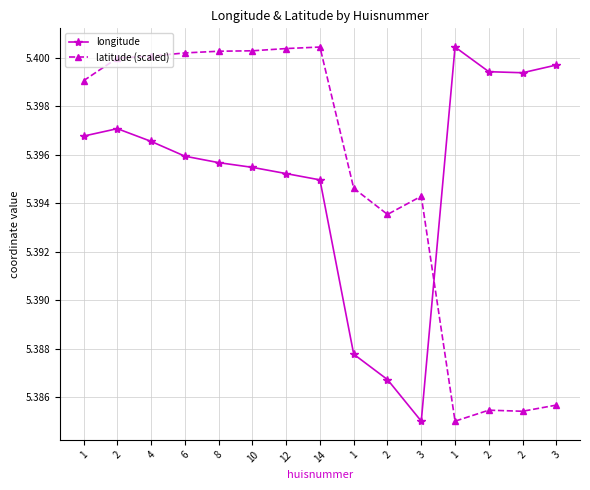

Which series changed the most between 2 and 3?

longitude